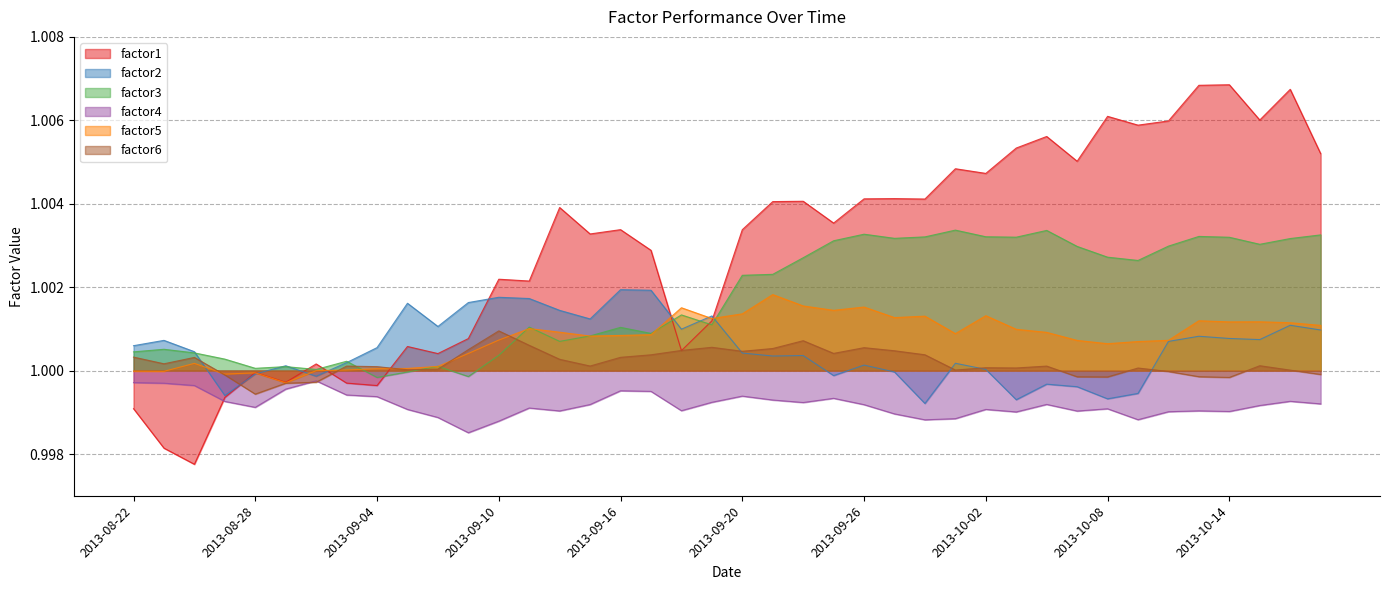

What position from the left is 2013-10-02?

29